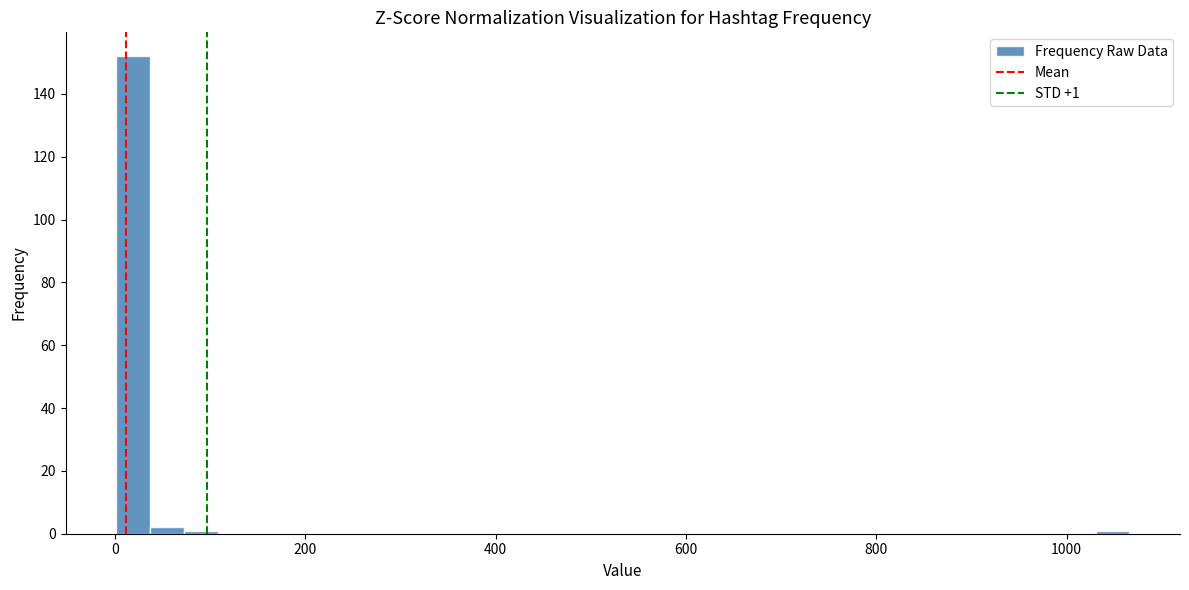

Read against the x-axis, roughly where is the centre of the tallest bar?

20